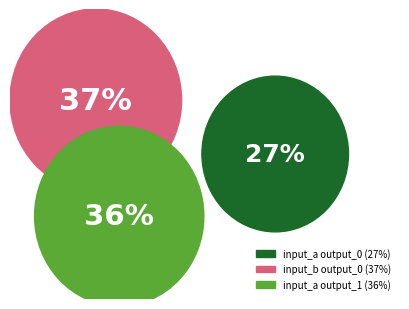

What is the ratio of the value at input_a output_0 to the value at input_a output_1?

0.8